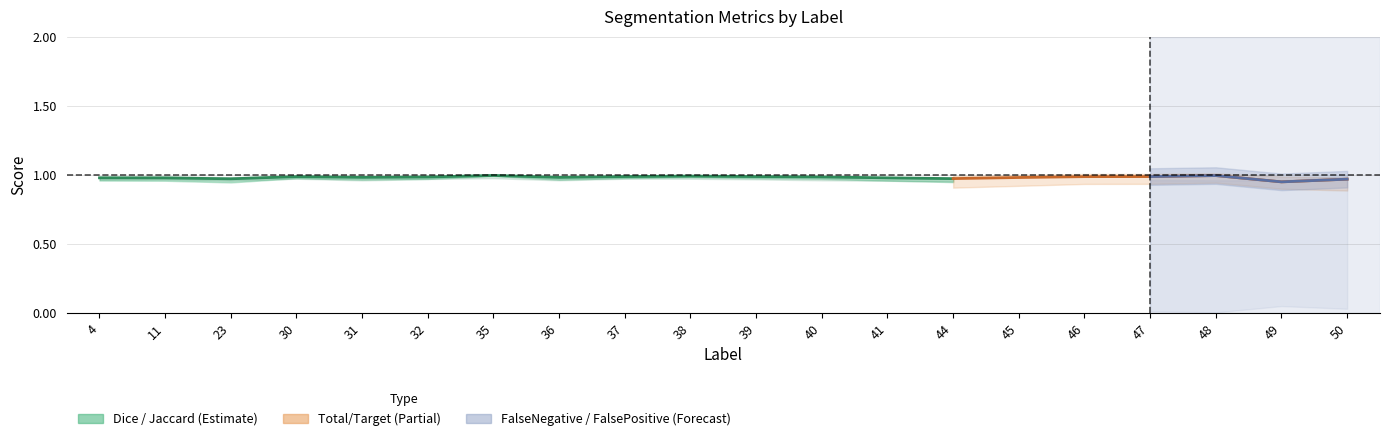

What is the sum of all values?

13.8